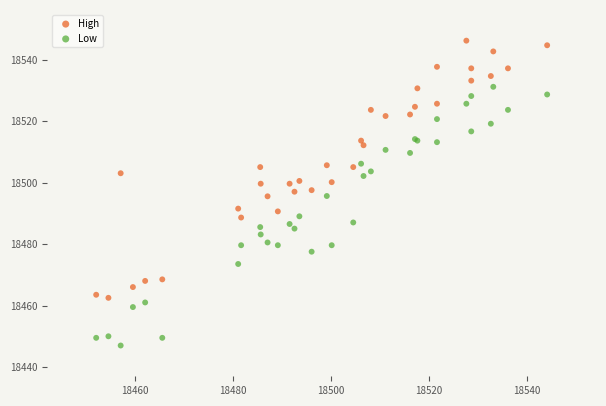

Which series contains the lowest Y value?

Low